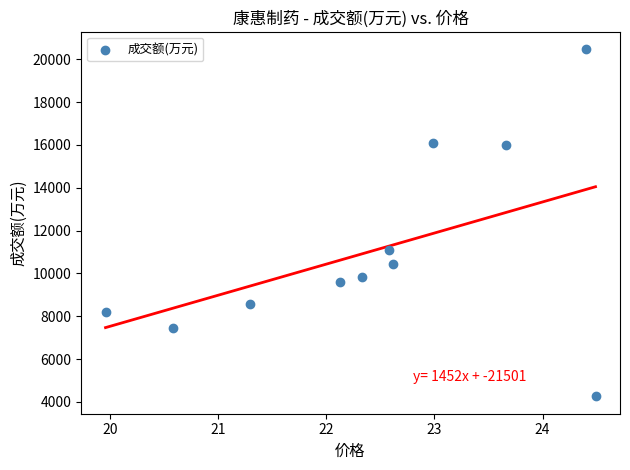

What Y value in the scatter plot is closest to 12368?

11118